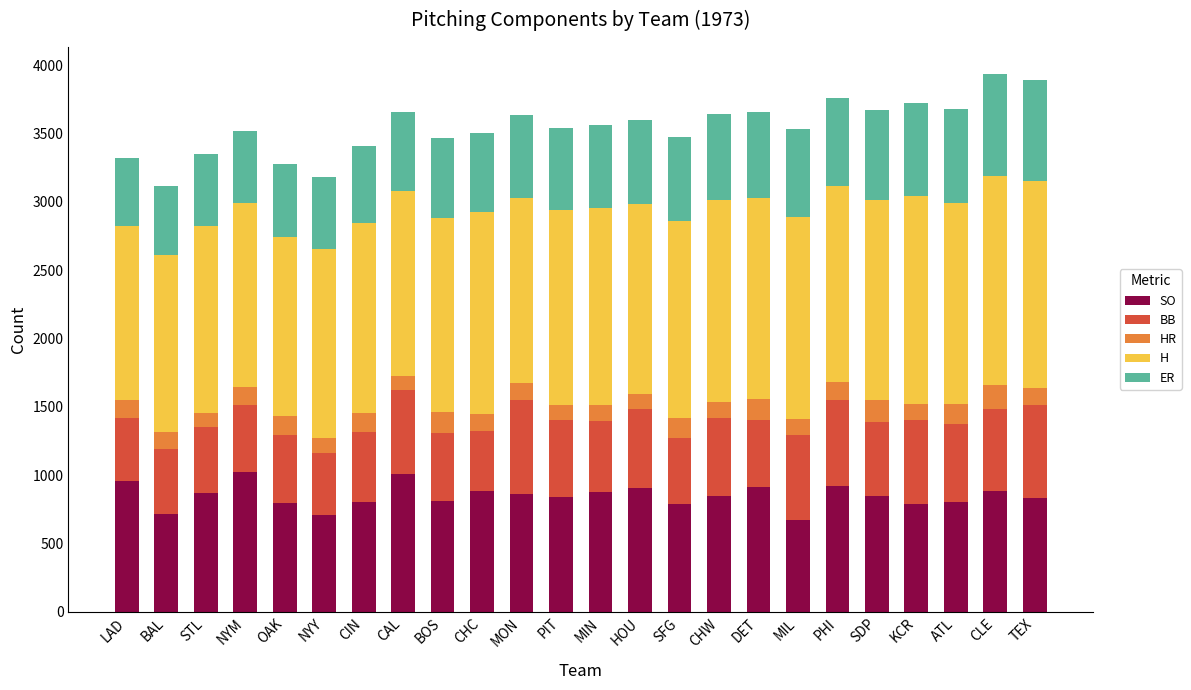

What is the total value across all series at MIN?

3564